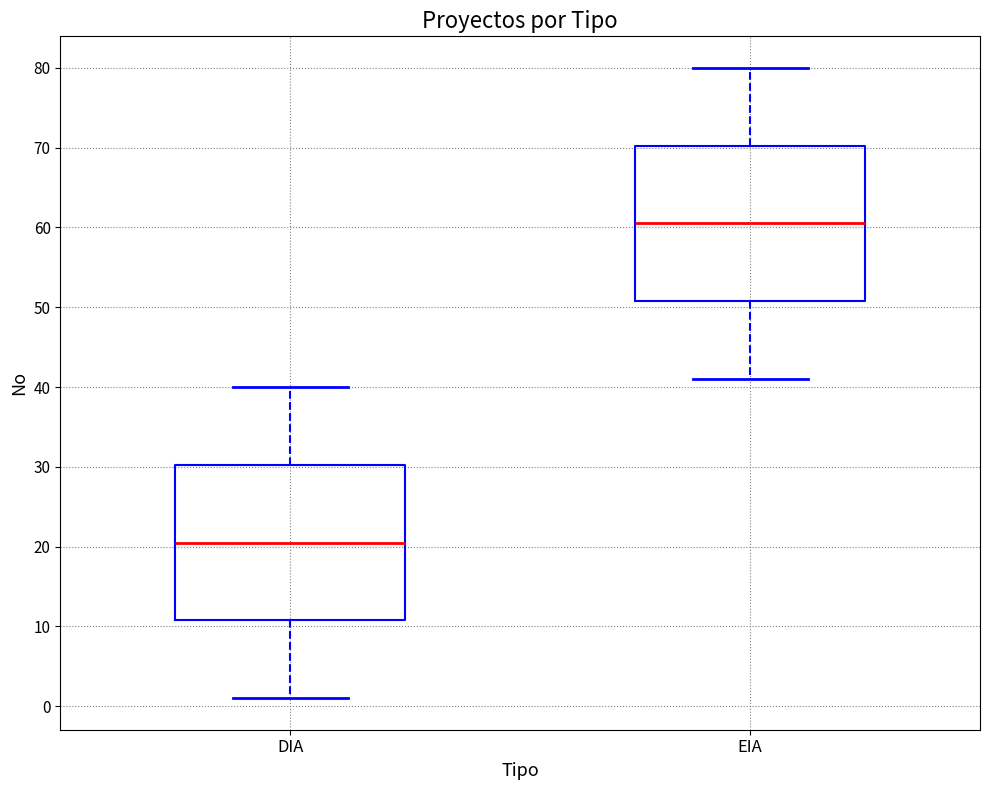

Reading left to right, read every box against the y-axis: the position of its median line, the range the box covers, and the ends of its whiskers. The values are not printed on the chart, so give them approximately, as read against the axis.

DIA: median 21, box 11 to 30, whiskers 1 to 40
EIA: median 61, box 51 to 70, whiskers 41 to 80